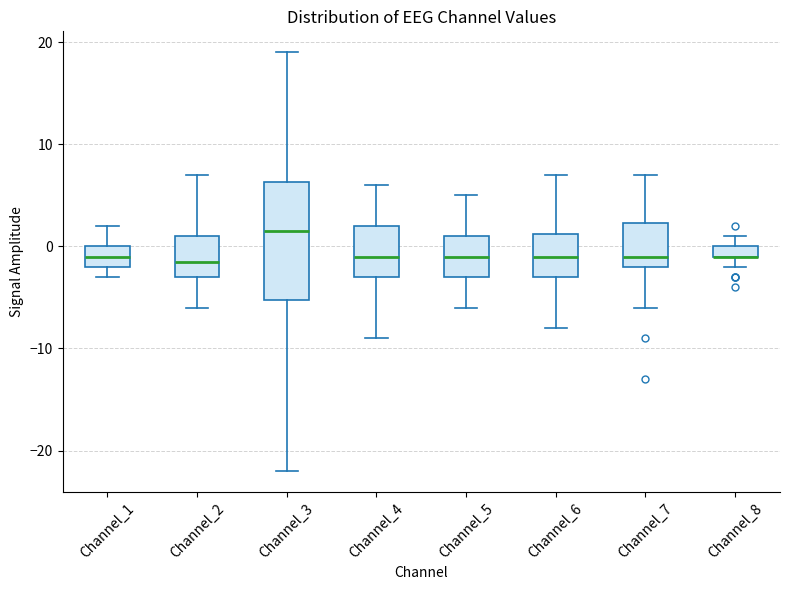

Where is the upper edge of the box for Channel_5 on the y-axis? The values are not printed on the chart, so give them approximately, as read against the axis.

1